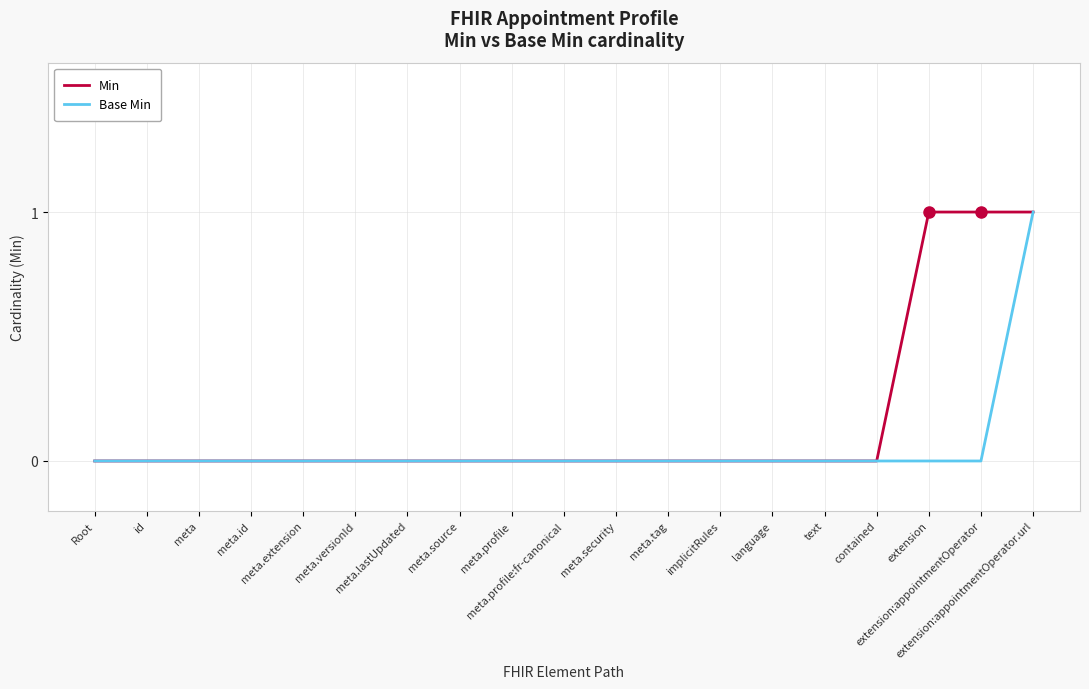

At which category is the sum across all series the highest?

extension:appointmentOperator.url